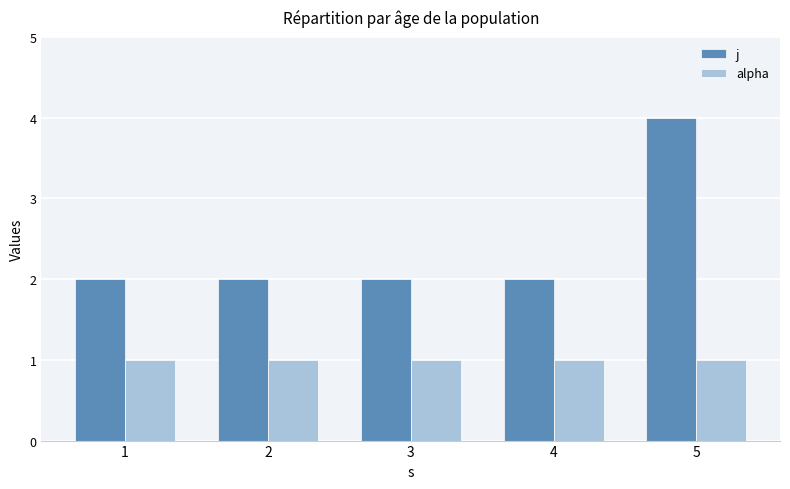

Is the value of j at 5 greater than the value of alpha at 4?

Yes